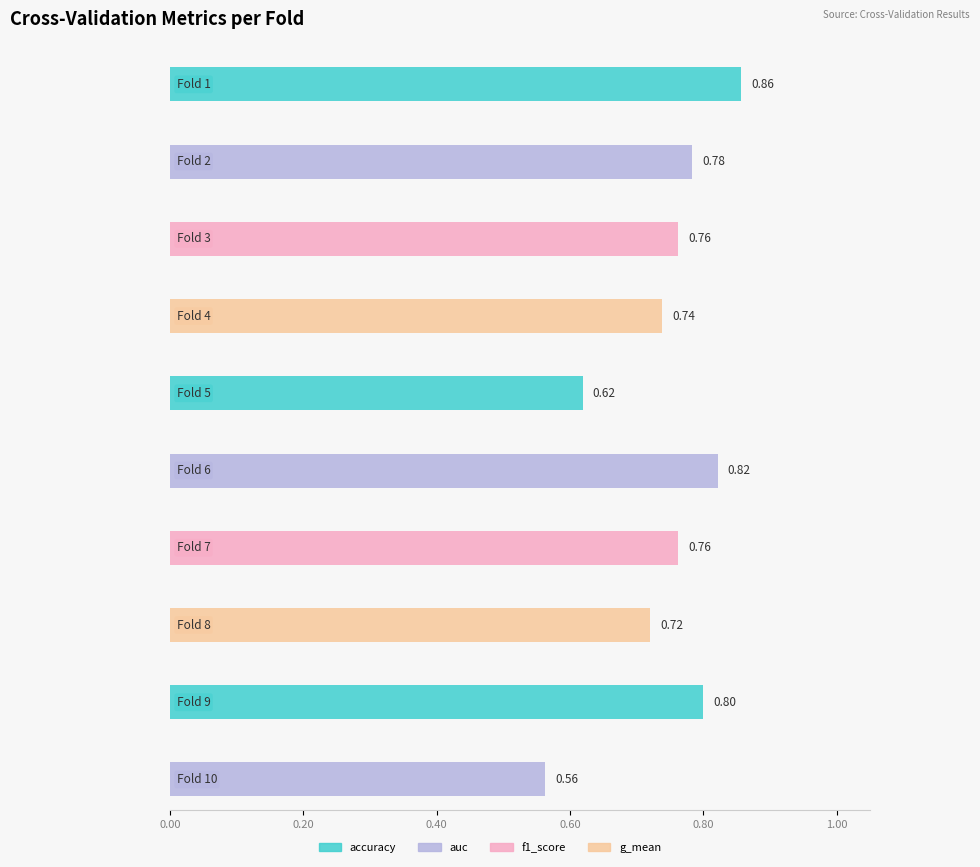

At which category does the chart reach its minimum across all series?

Fold 10